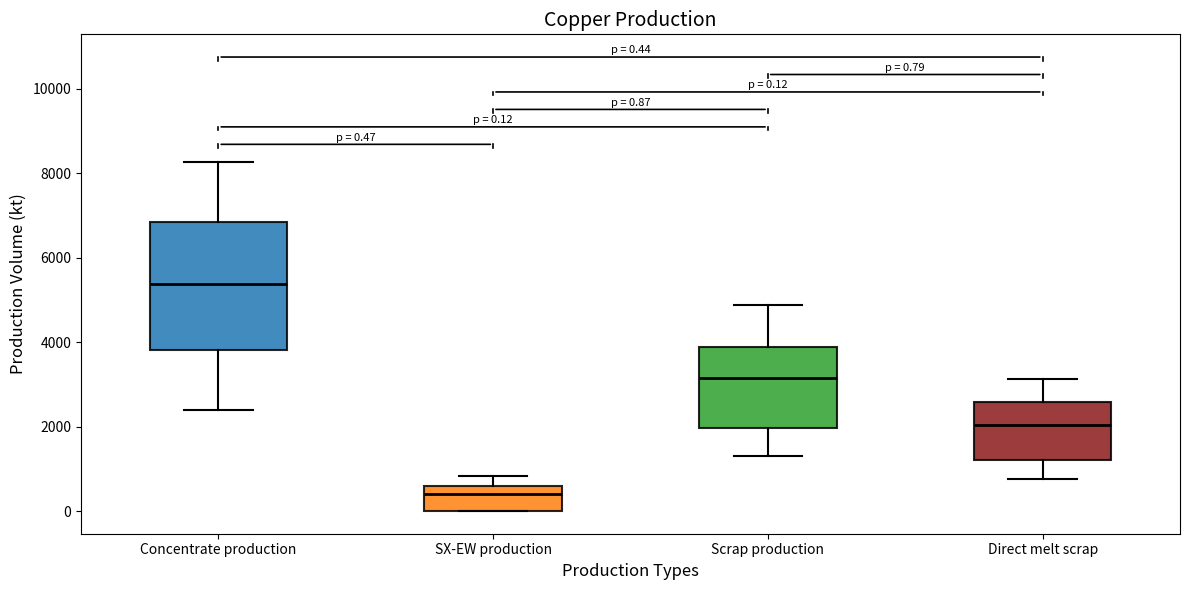

Which box has the lowest median line?

SX-EW production